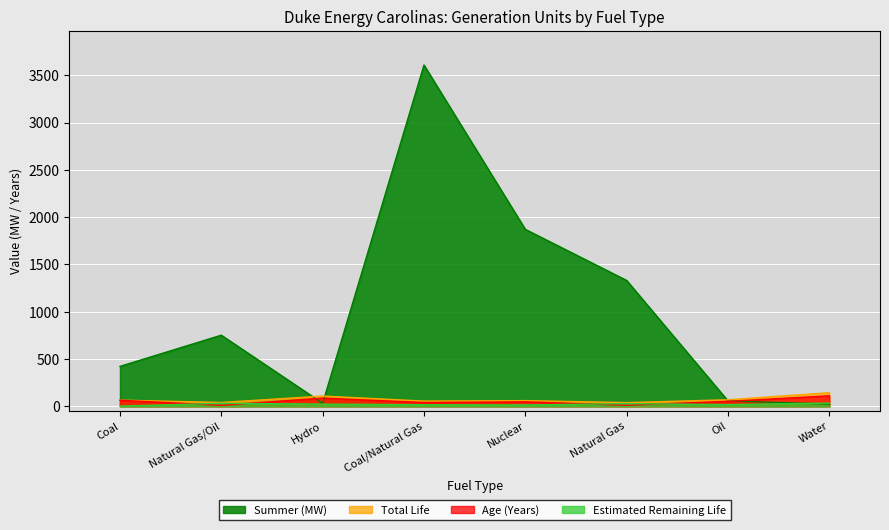

How many lines are shown in the chart?

4